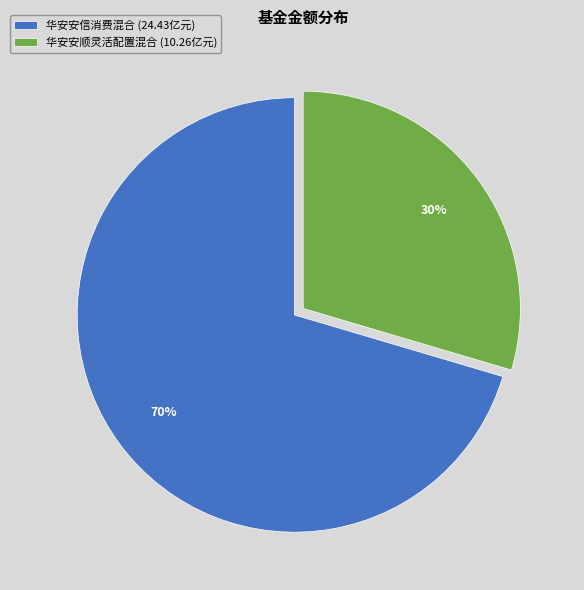

What percentage is the 华安安顺灵活配置混合 slice, to the nearest percent?

30%